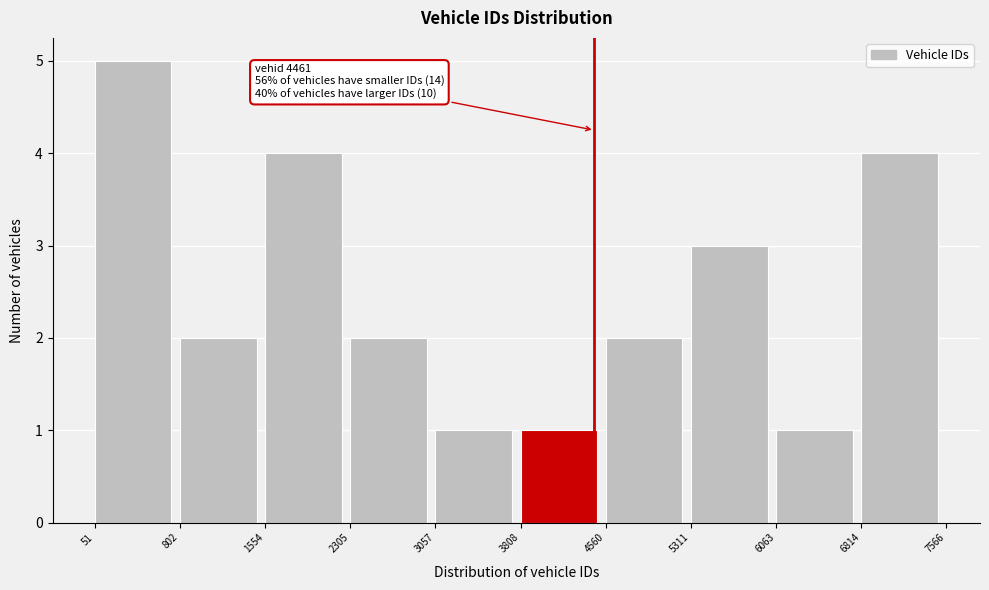

Over which range of the x-axis is the bar tallest?

51 to 802